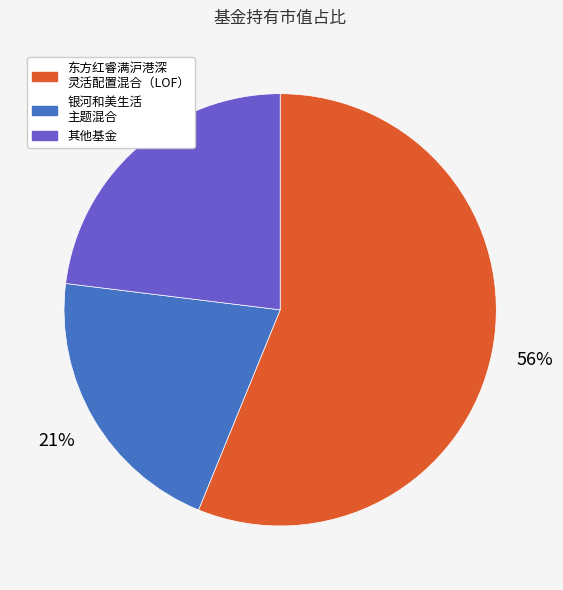

How many segments does this pie chart have?

3